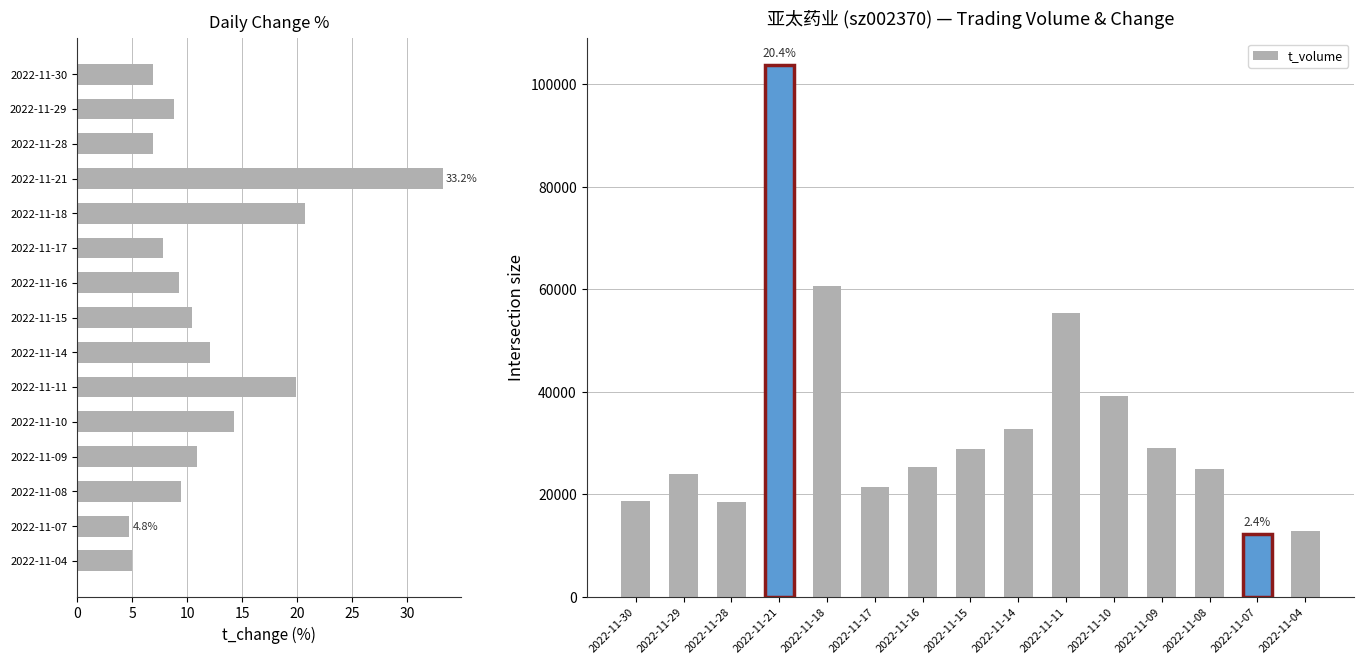

What is the average value of the t_volume series?

33841